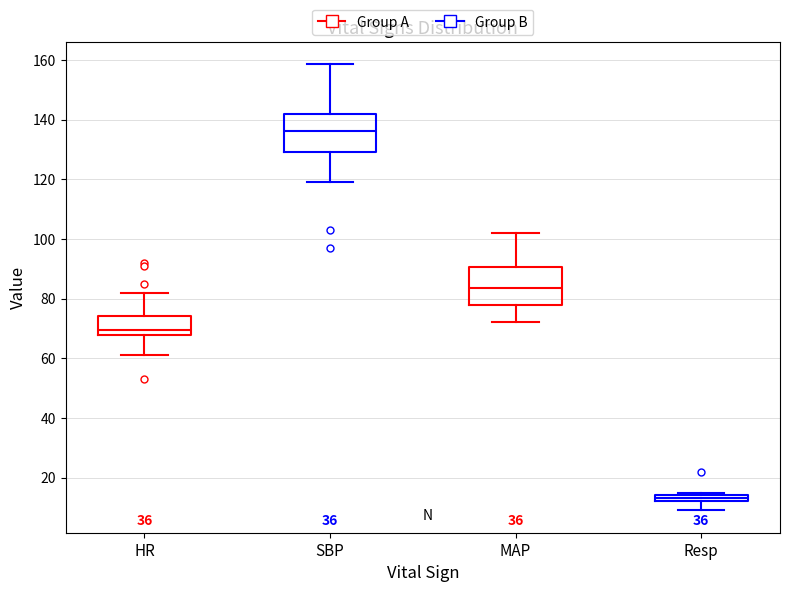

Which box has the lowest median line?

Resp